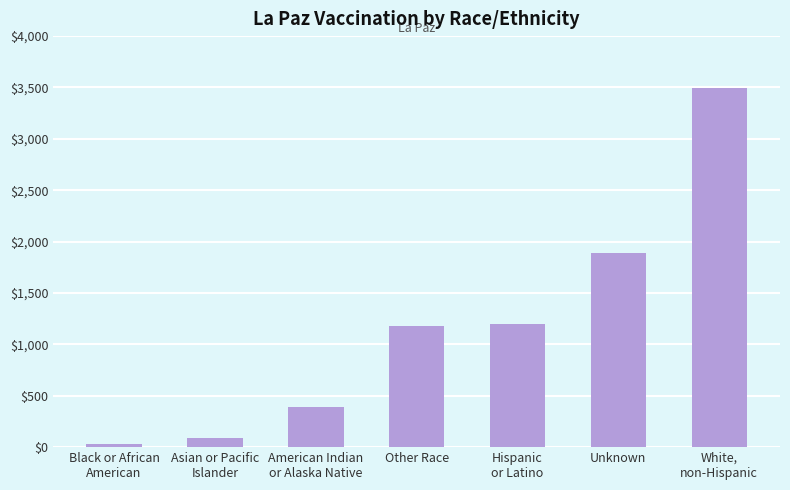

The chart shows a value of 853 at Unknown. True or false?

False